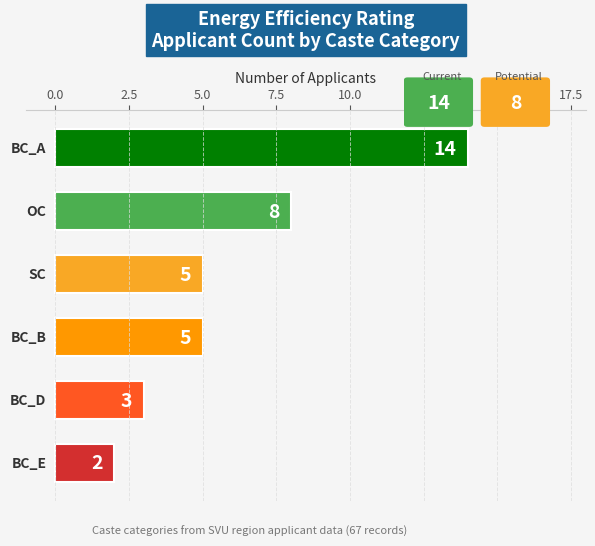

What is the greatest value displayed?

14